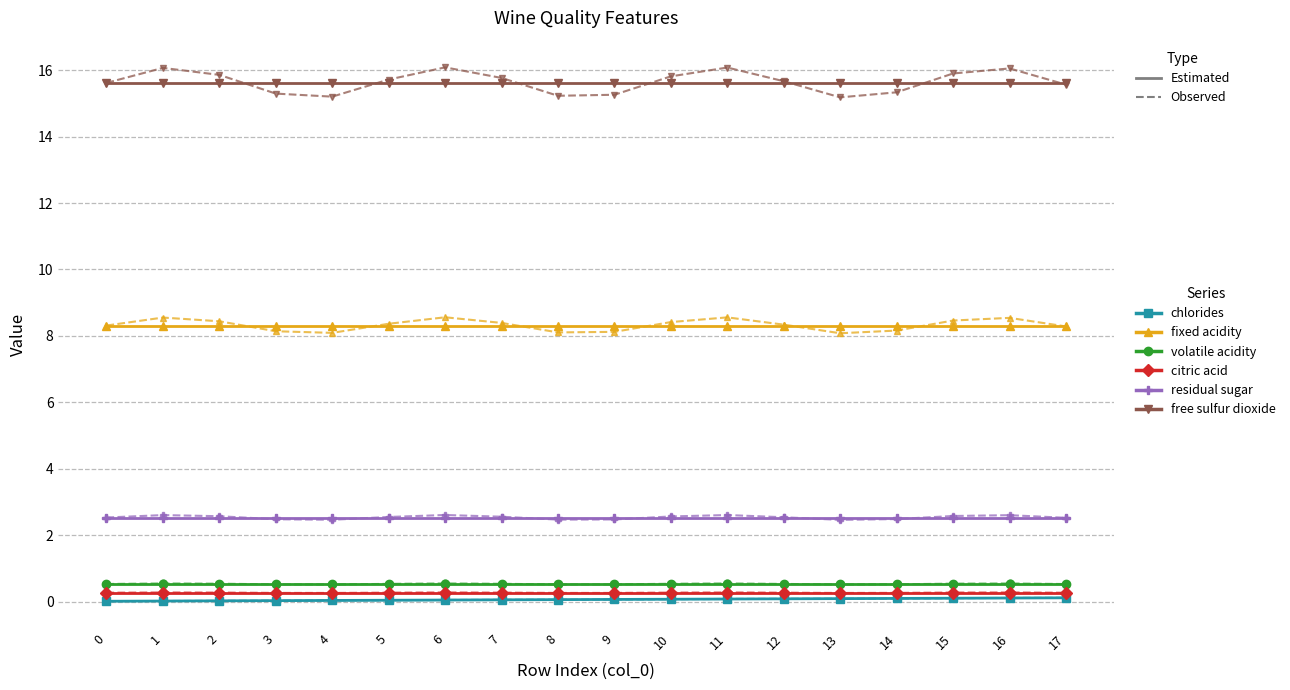

What is the maximum value shown in the chart?

16.1